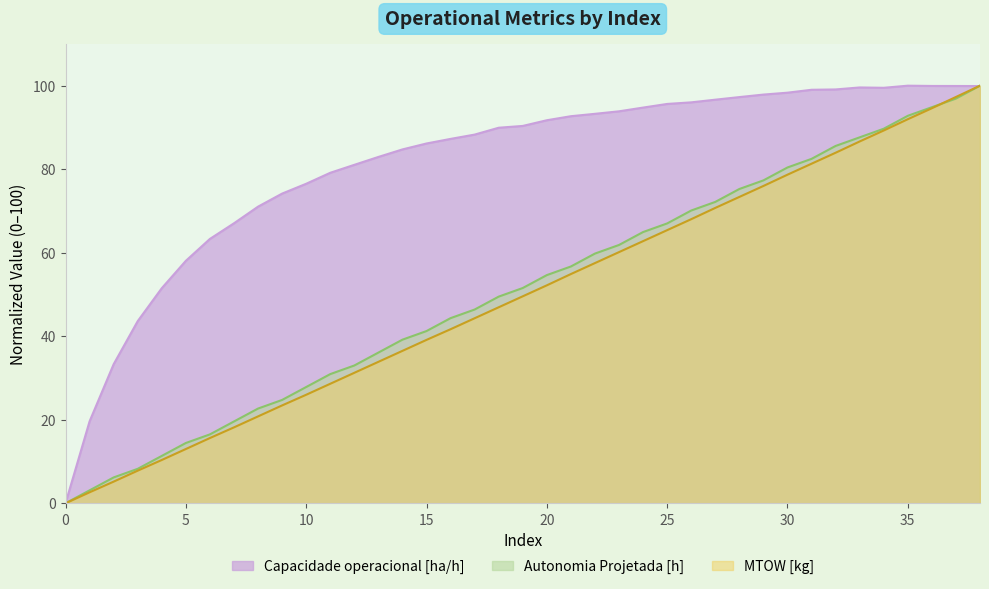

Which series has the widest spread of values?

Capacidade operacional [ha/h]